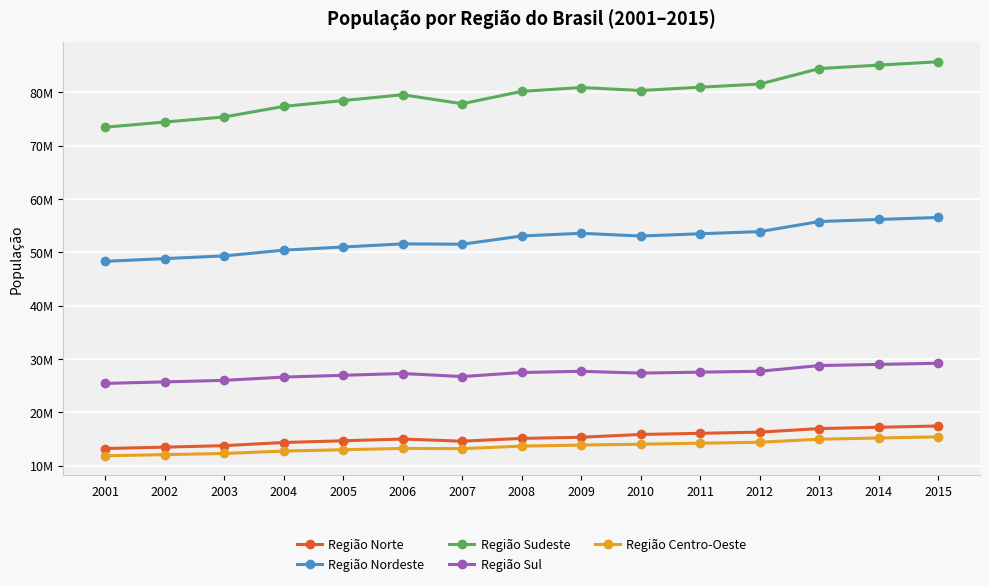

Does the chart have visible grid lines?

Yes